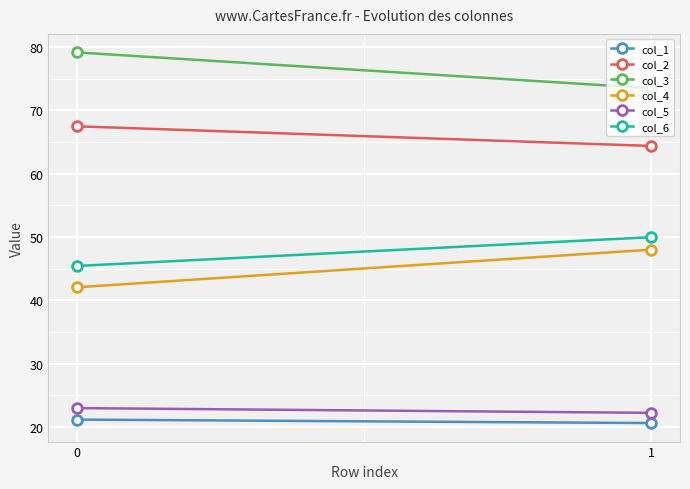

The value of col_4 at 1 is 23.0. True or false?

False